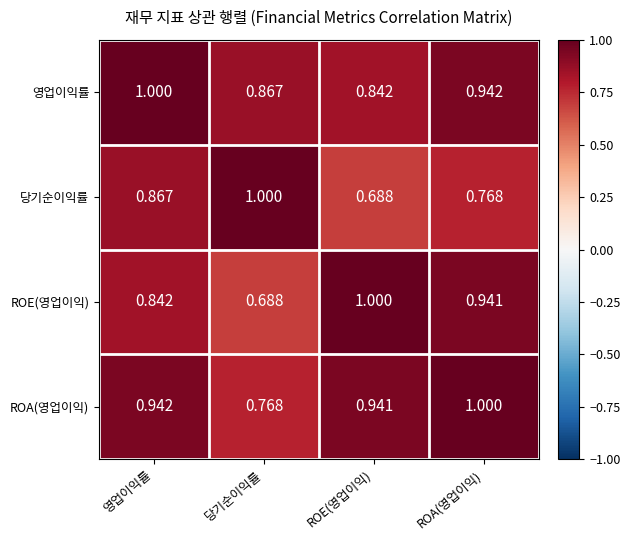

Between 영업이익률 and 당기순이익률, which series saw the biggest shift?

ROA(영업이익)